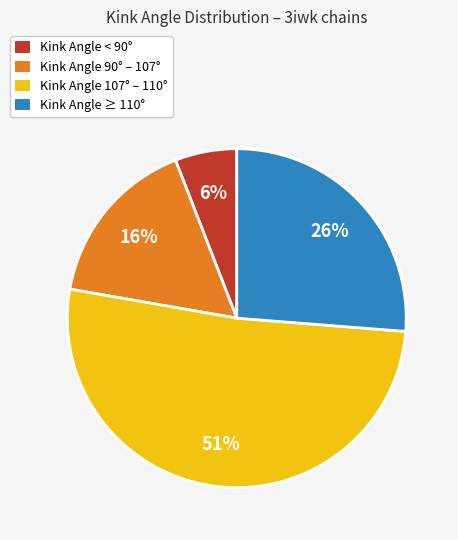

What percentage is the Kink Angle ≥ 110° slice, to the nearest percent?

26%